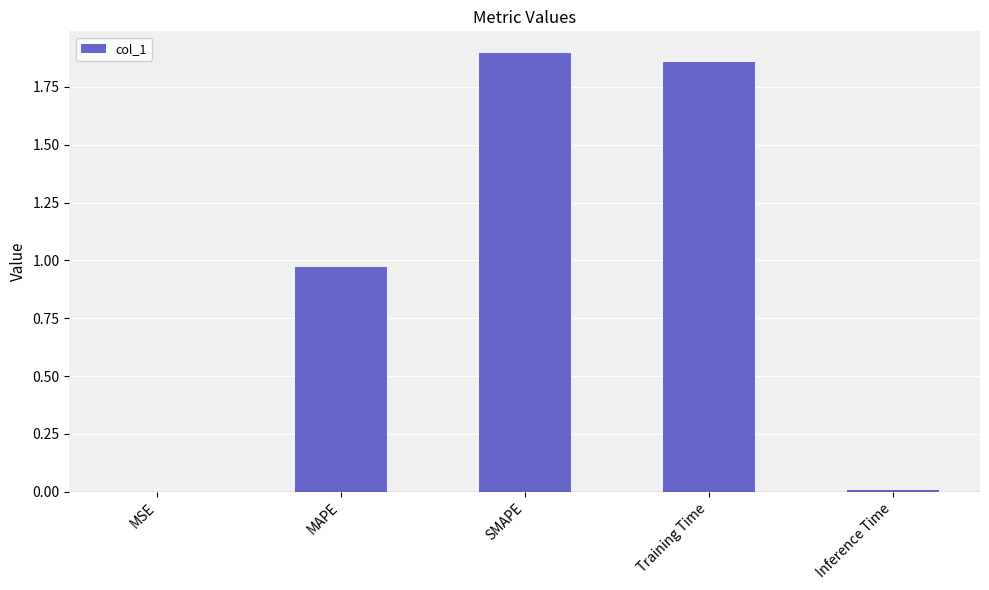

Which has a higher value, Inference Time or SMAPE?

SMAPE